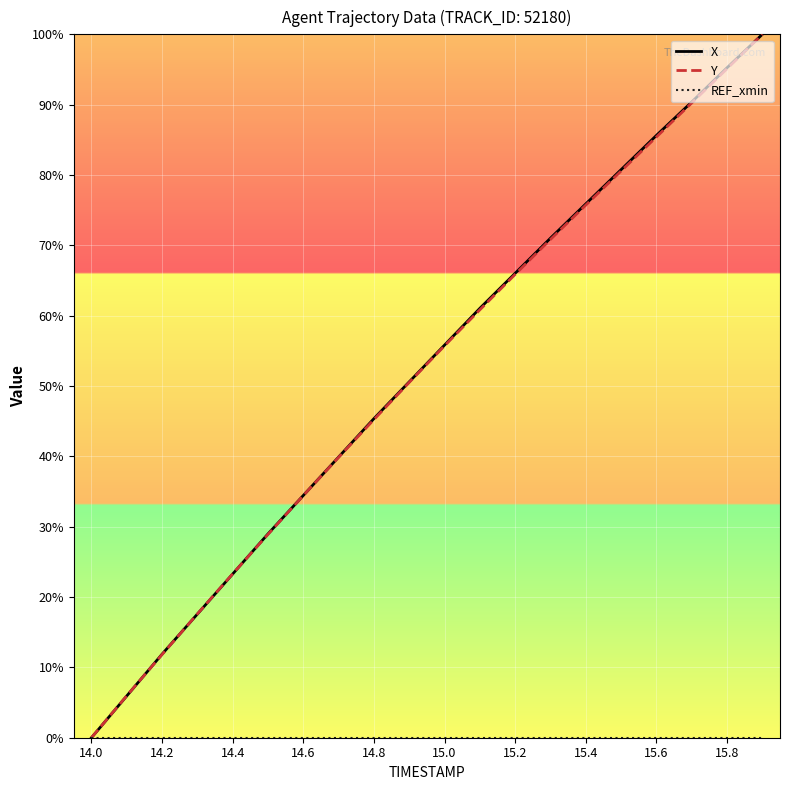

What is the greatest value displayed?

100.0